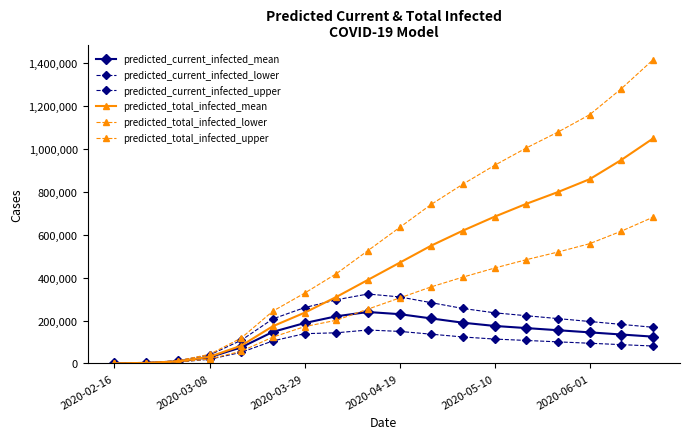

Does the chart display data point markers on the line(s)?

Yes